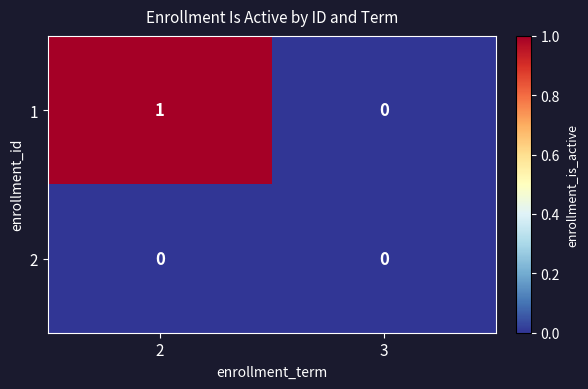

Which series has the largest total across all categories?

1